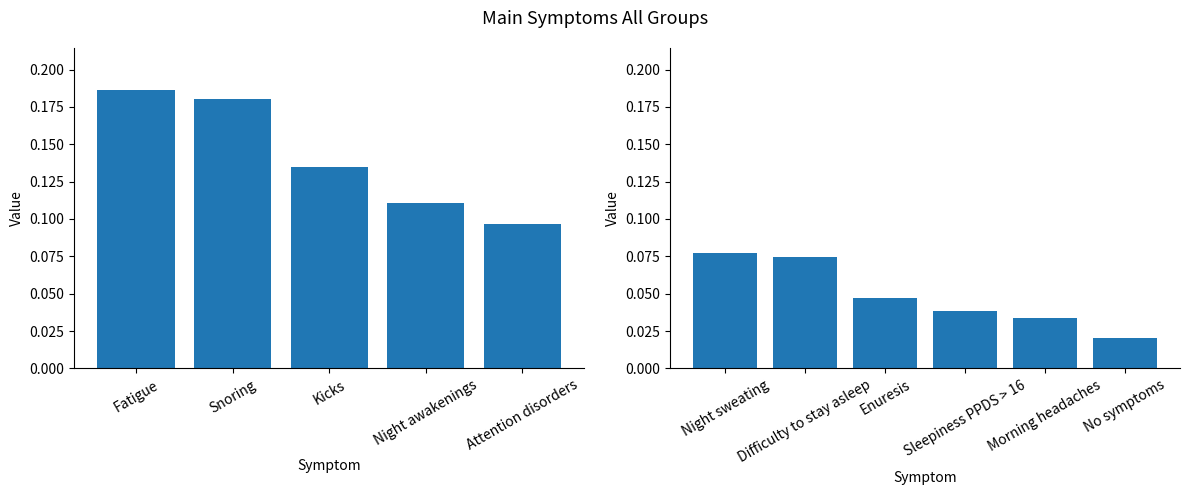

Between Morning headaches and Enuresis, which is larger?

Enuresis